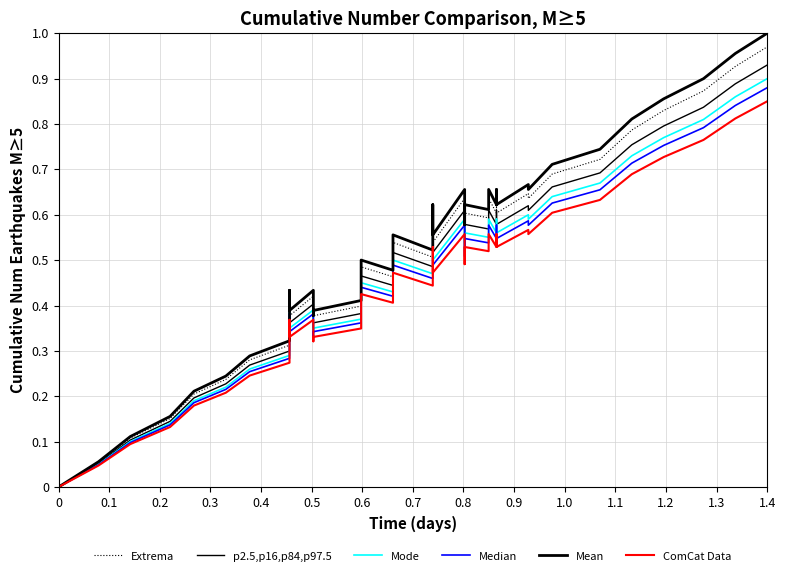

How many lines are shown in the chart?

6